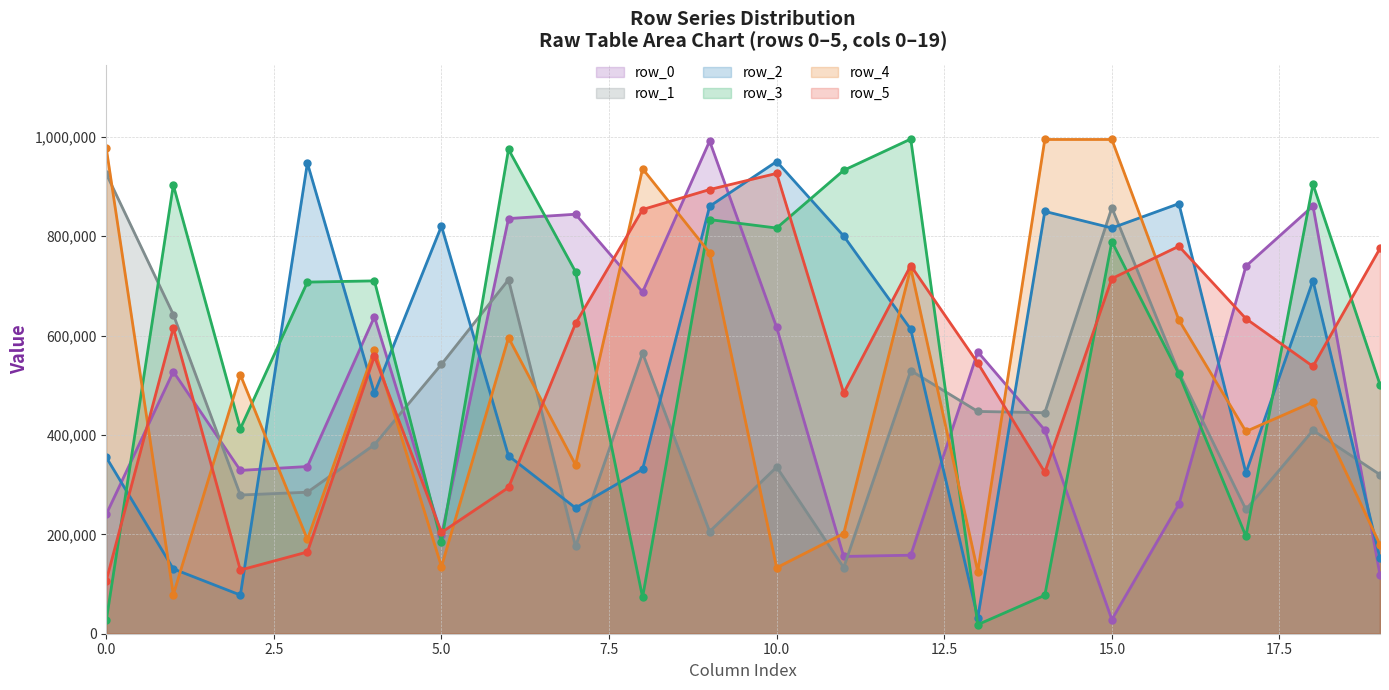

Between 12 and 17, which is larger?

17